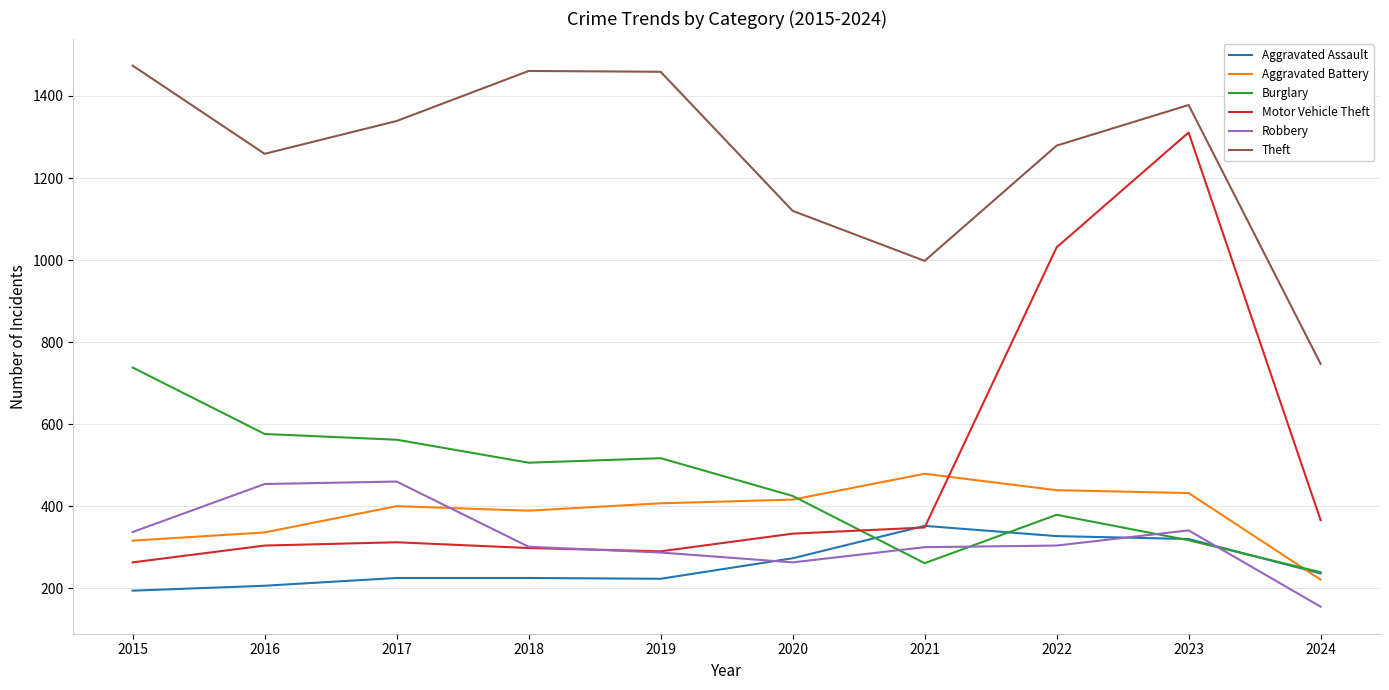

How many values in the Motor Vehicle Theft series are below 333?

5